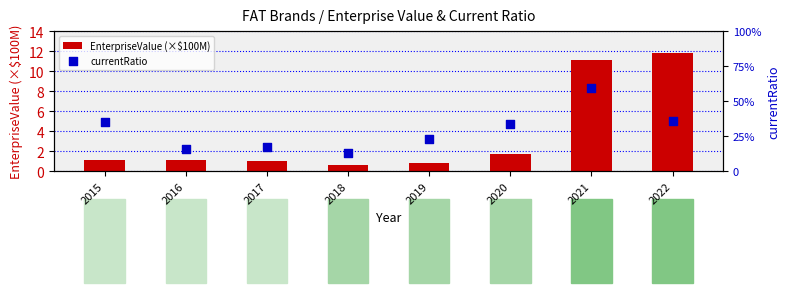

Which series has the largest total across all categories?

EnterpriseValue (×$100M)